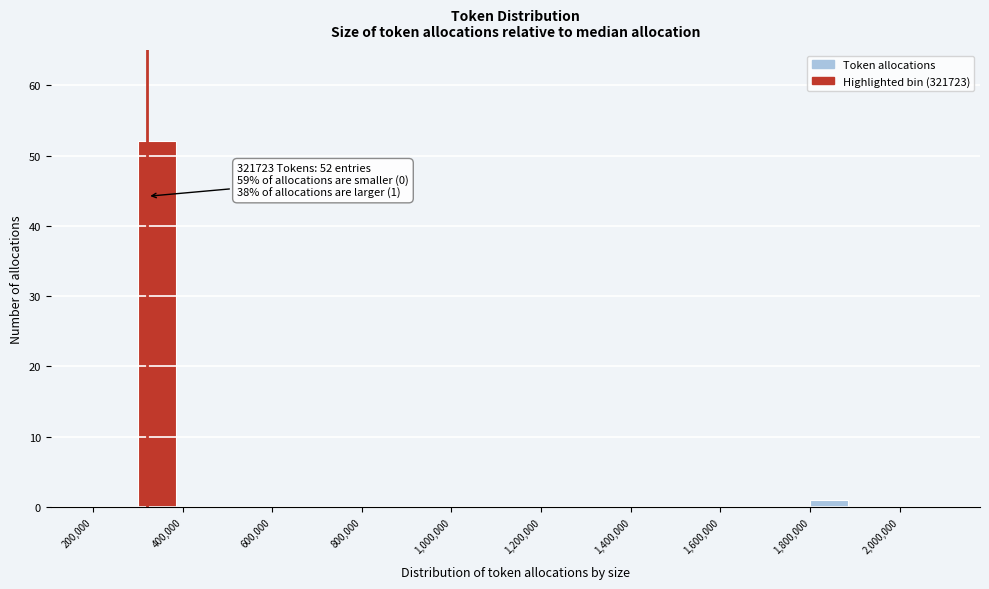

Over which range of the x-axis is the bar tallest?

300000 to 400000